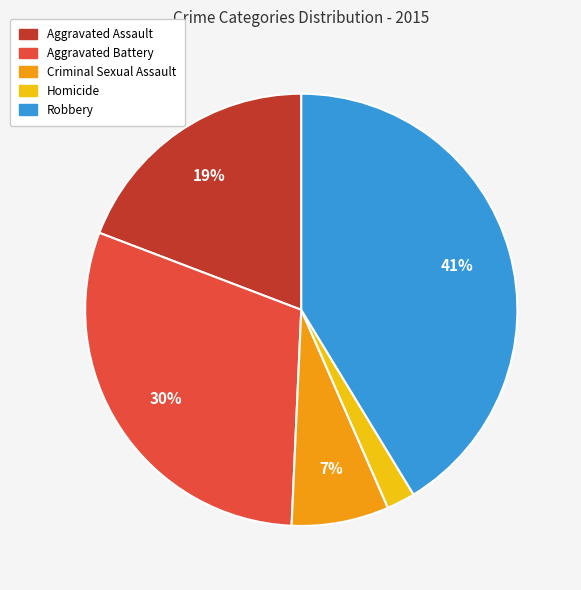

How many slices are in this pie chart?

5